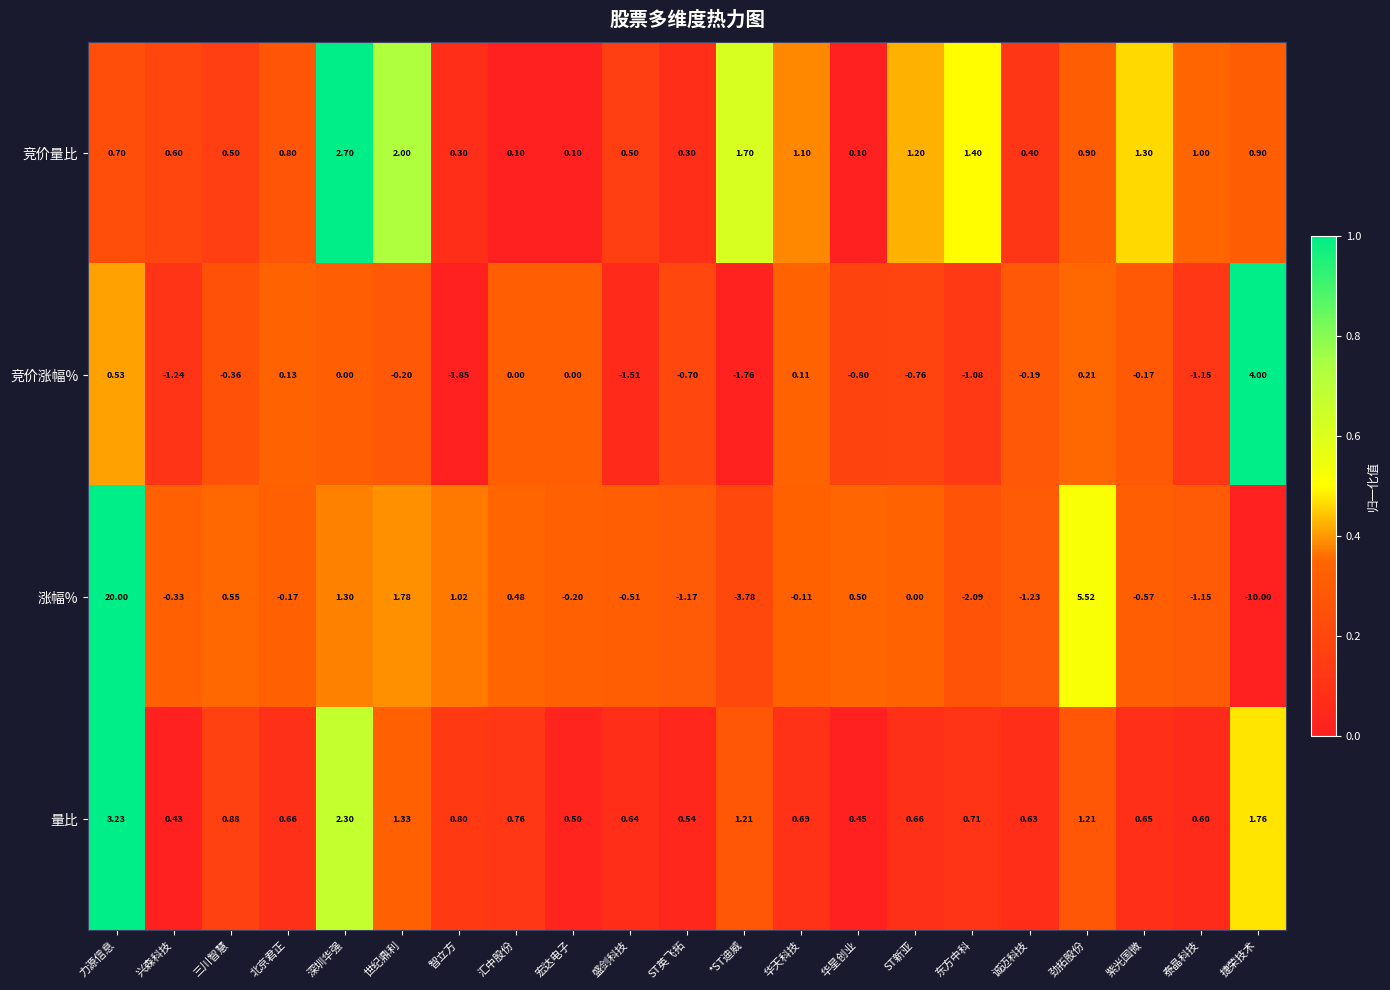

Is the value of 竞价量比 at ST新亚 greater than the value of 量比 at 华星创业?

Yes